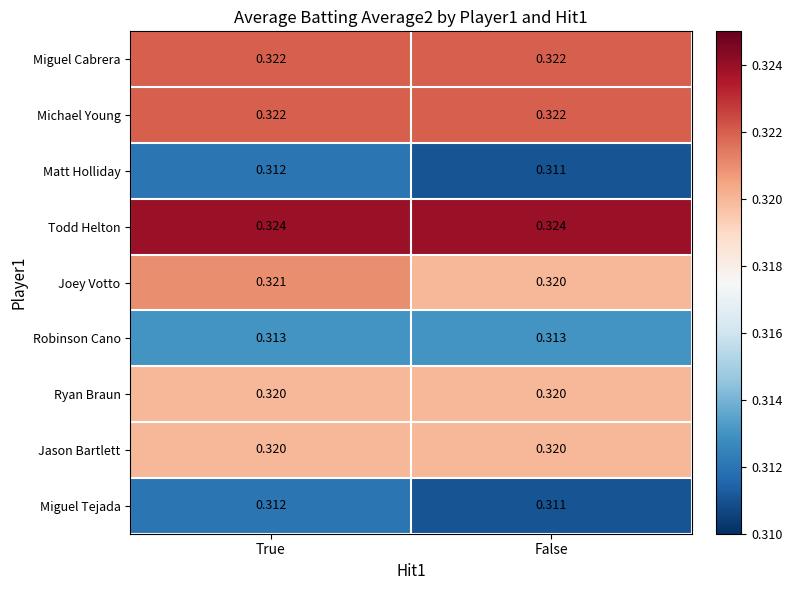

Which label corresponds to the smallest value in the chart?

False